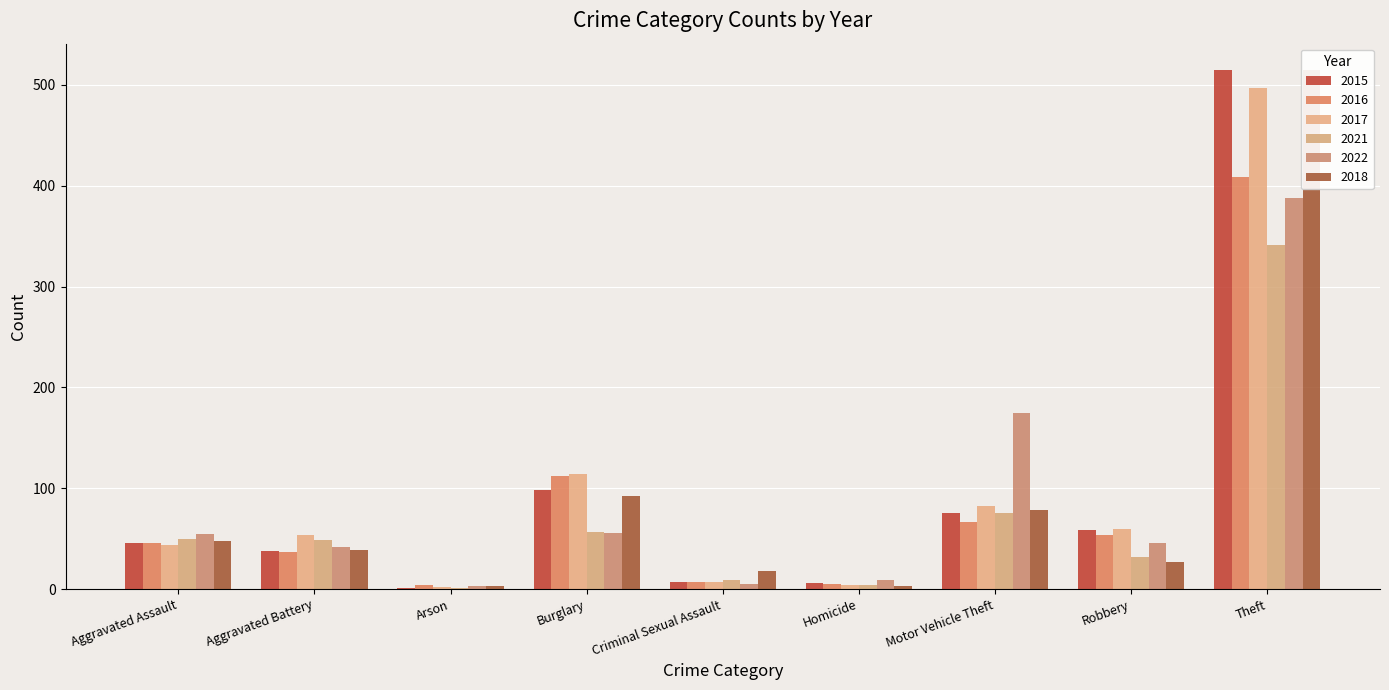

What is the average value of the 2016 series?

82